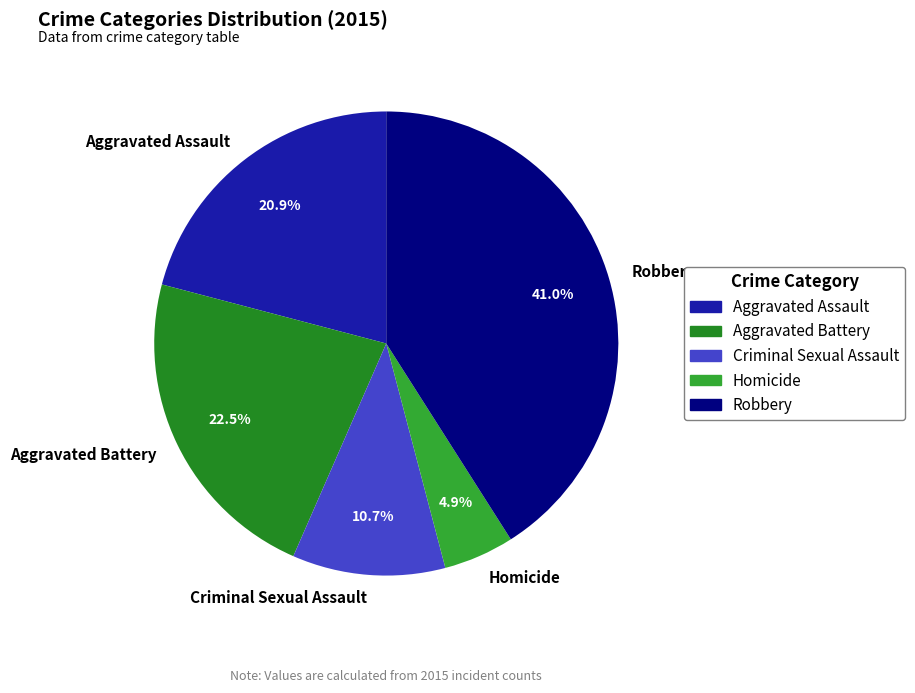

Count the number of slices in the pie.

5